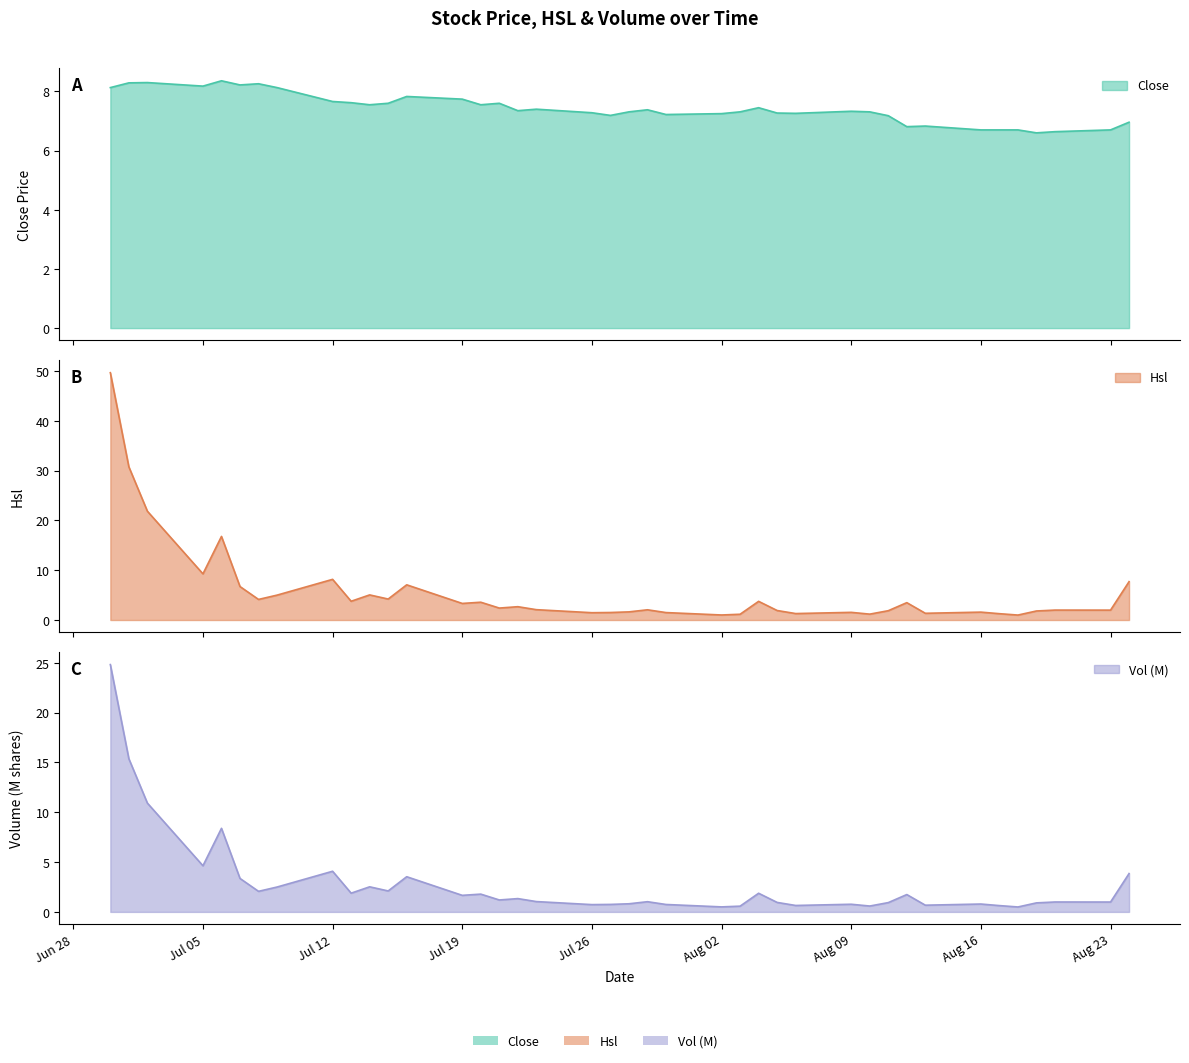

The Close series shows 4.0 at 2004-08-17. True or false?

False